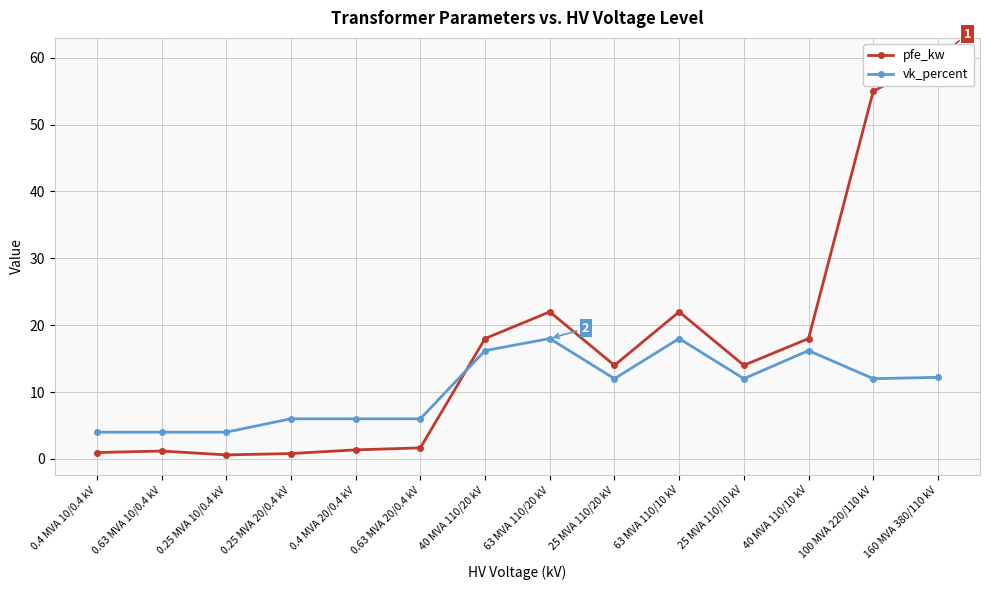

The value of vk_percent at 0.63 MVA 20/0.4 kV is 6.0. True or false?

True